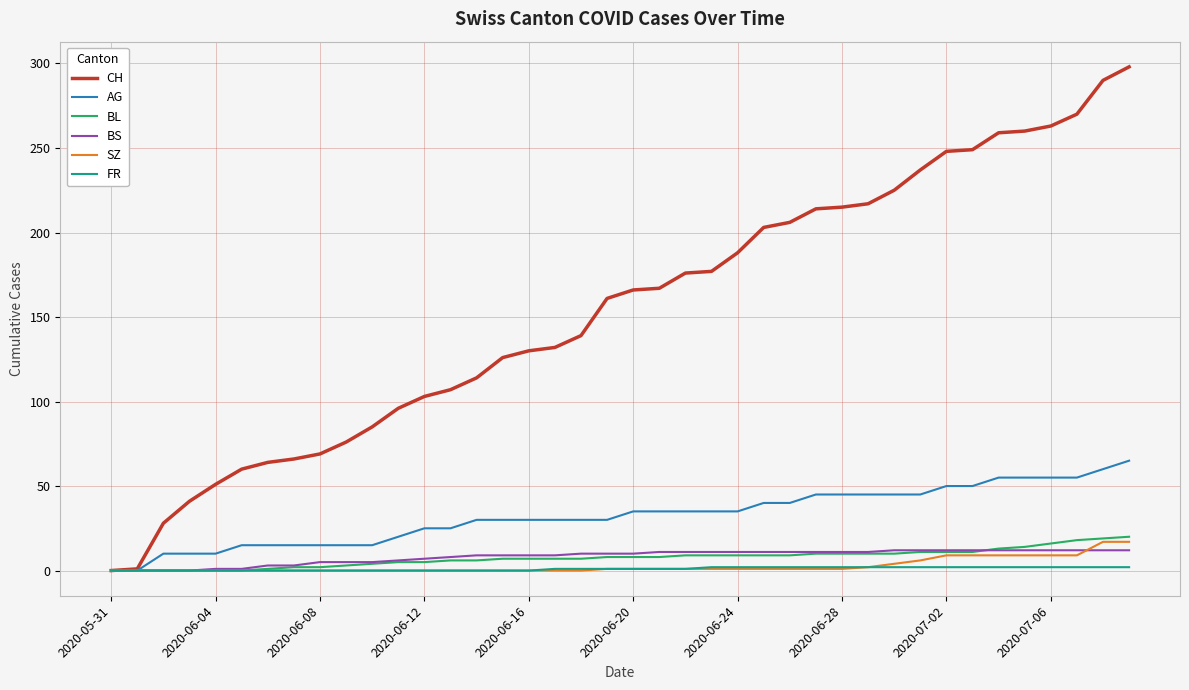

Which series has the largest range (max minus min)?

CH